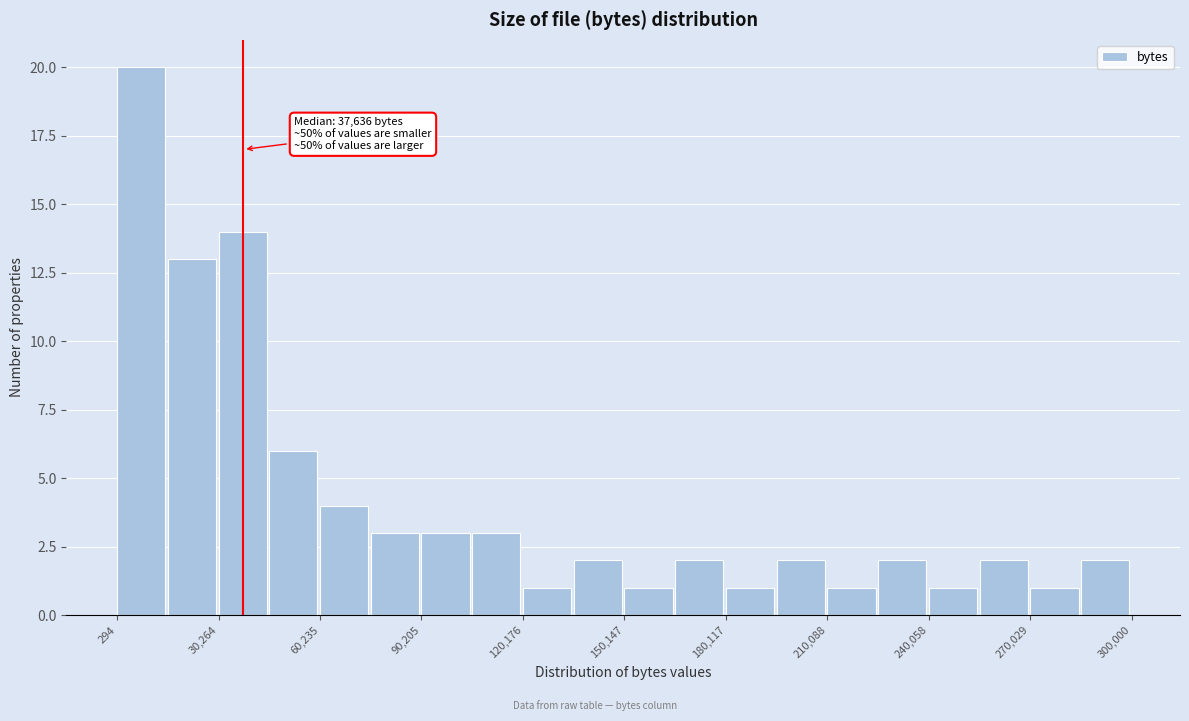

Around what value on the x-axis is the tallest bar? Give the approximate position of its centre, as read against the axis.

5000